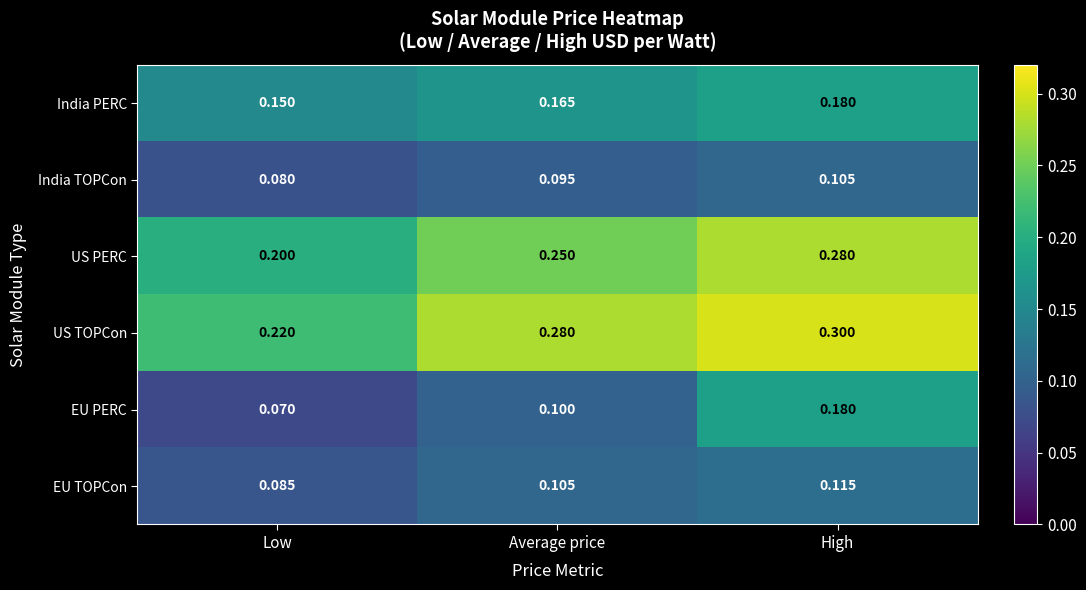

Which series has the largest range (max minus min)?

EU PERC